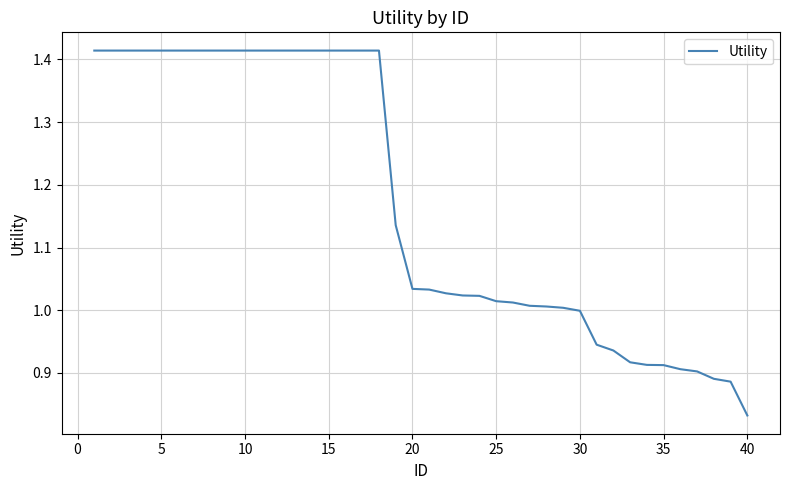

True or false: the data shows 0.3 at 10.

False